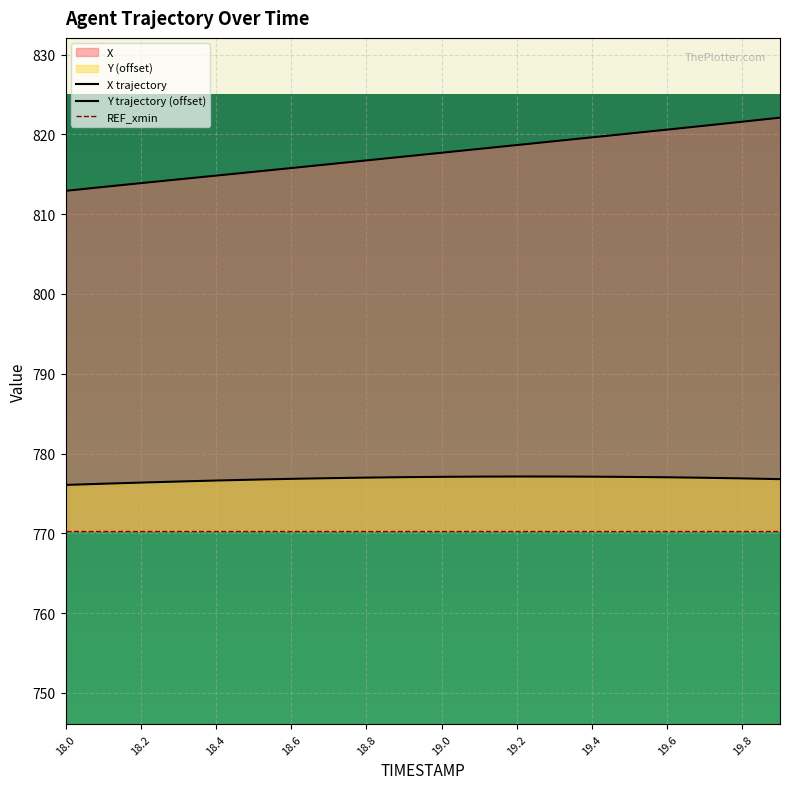

What is the label of the 5th point from the right?

19.5